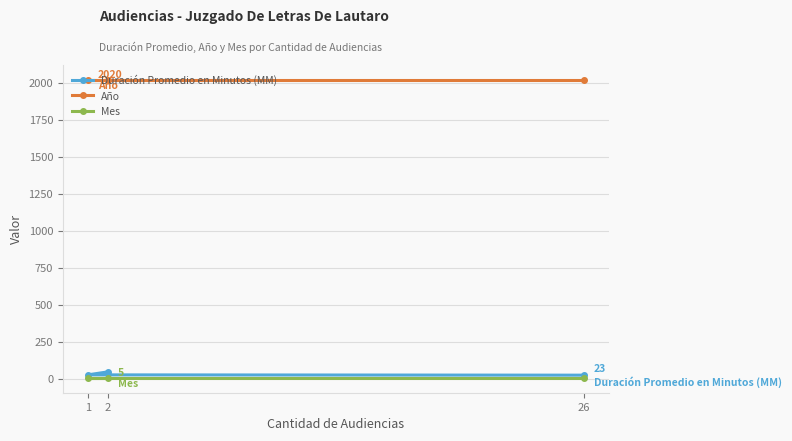

Reading left to right, extract all data points from this chart.

Duración Promedio en Minutos (MM): 2=45	1=25	26=23
Año: 2=2020	1=2020	26=2020
Mes: 2=5	1=5	26=5